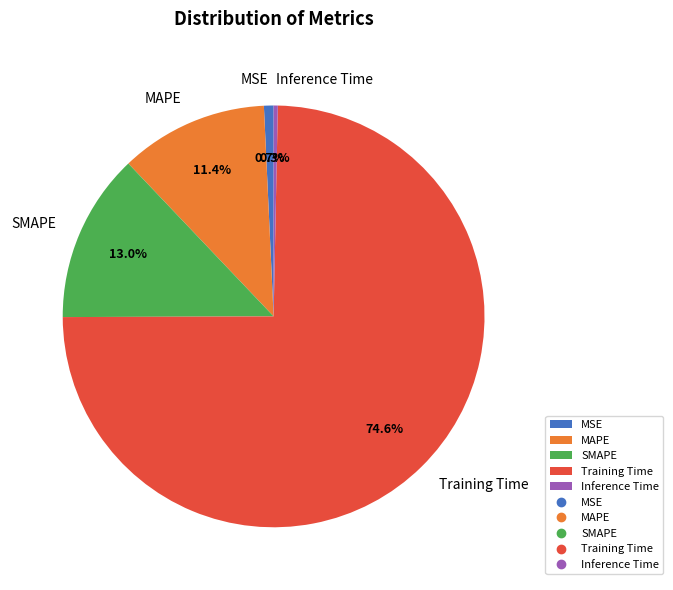

Which has a higher value, Inference Time or SMAPE?

SMAPE